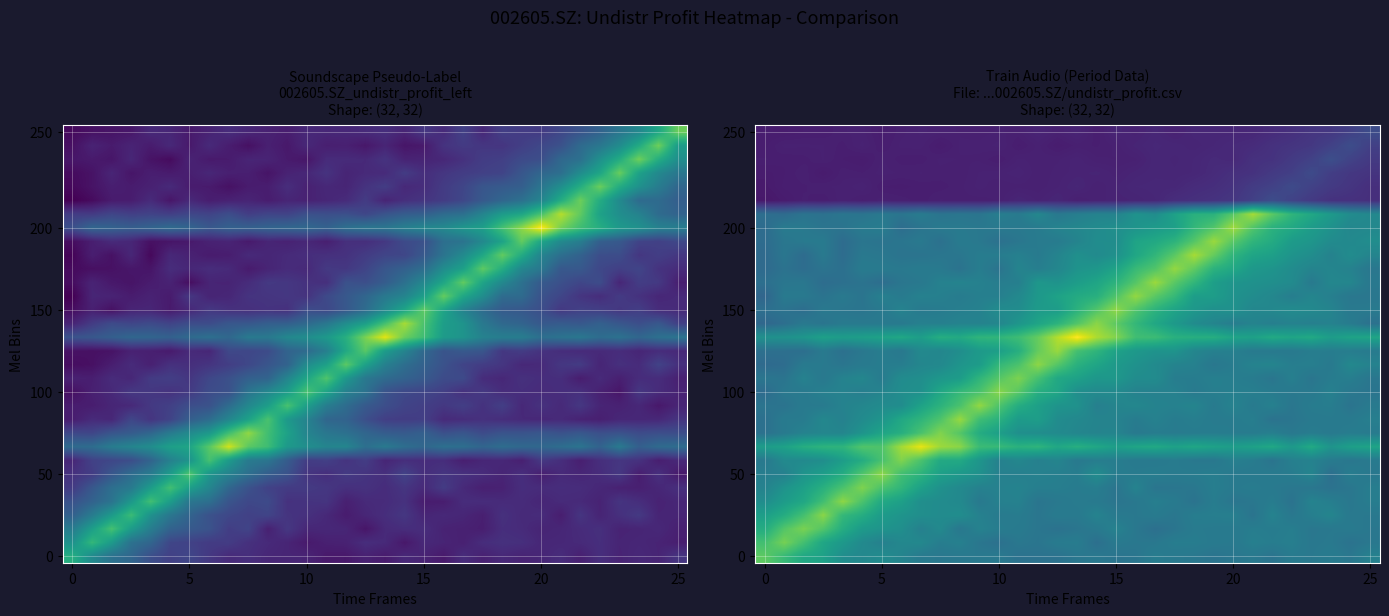

At how many categories does at least one series exceed 6?

27